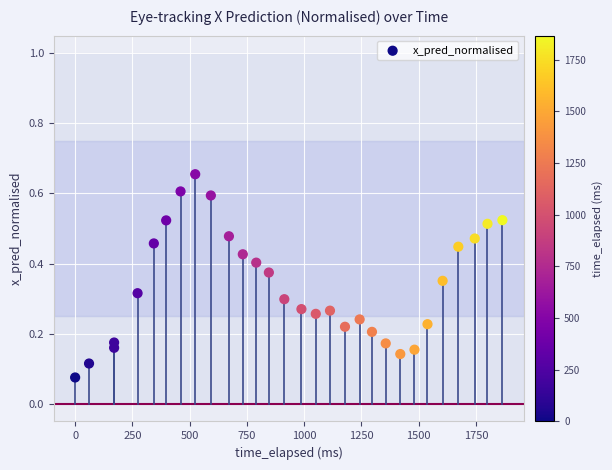

What is the range of Y values (max minus min)?

0.6